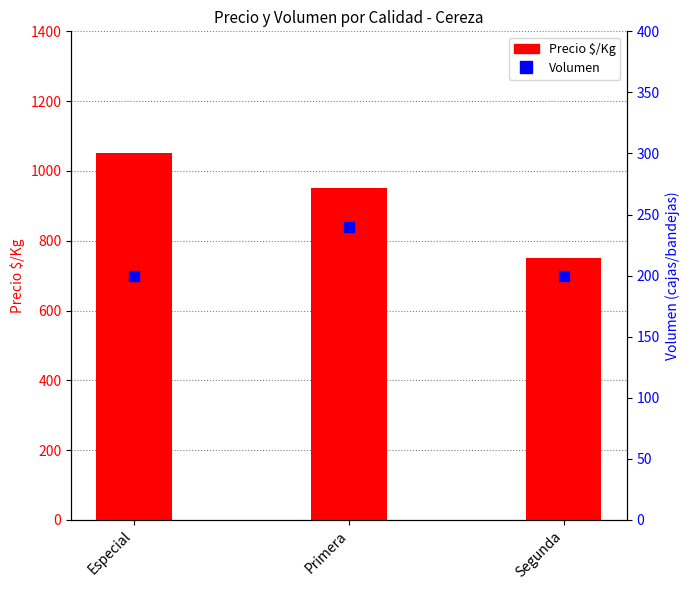

What is the total value across all series at Primera?

1190